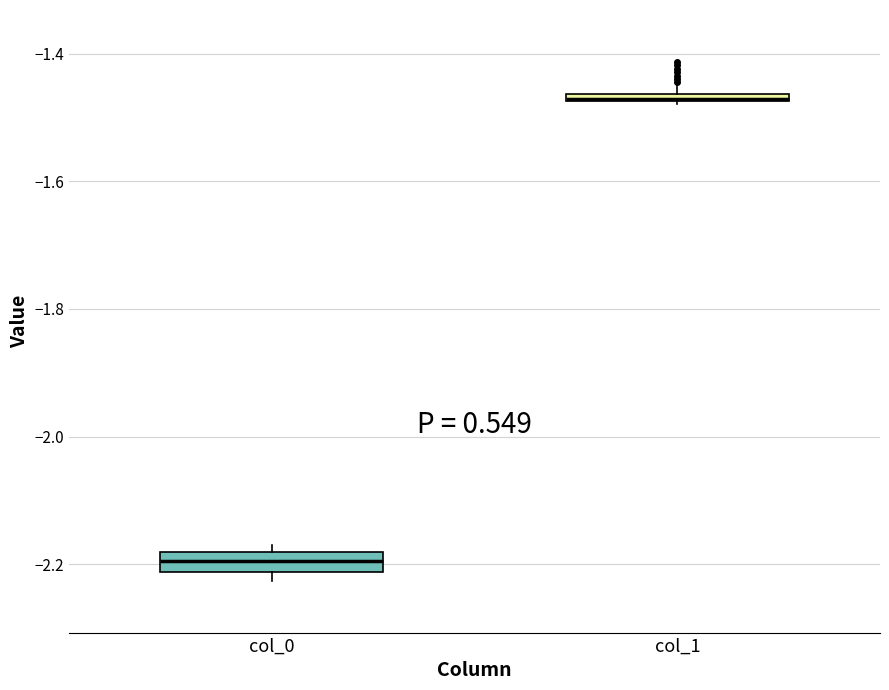

Where is the lower edge of the box for col_0 on the y-axis? The values are not printed on the chart, so give them approximately, as read against the axis.

-2.22